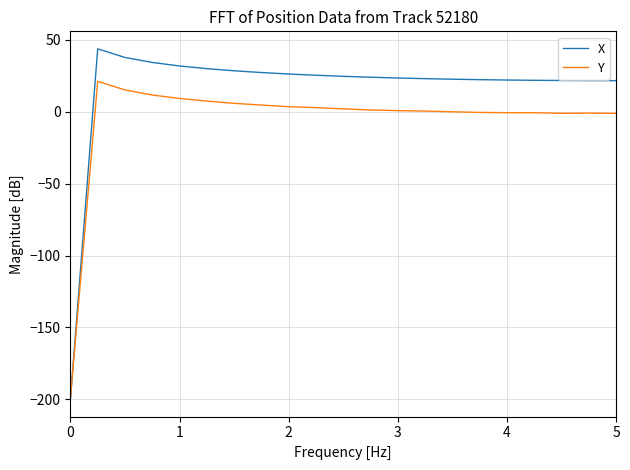

List the series in order of their overall mean, lowest first.

Y, X